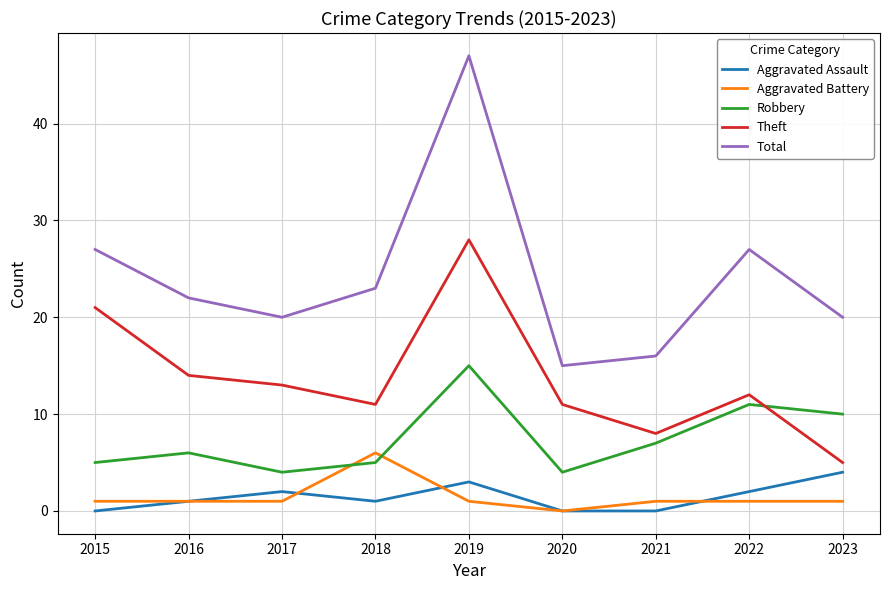

Count the number of data series in this chart.

5